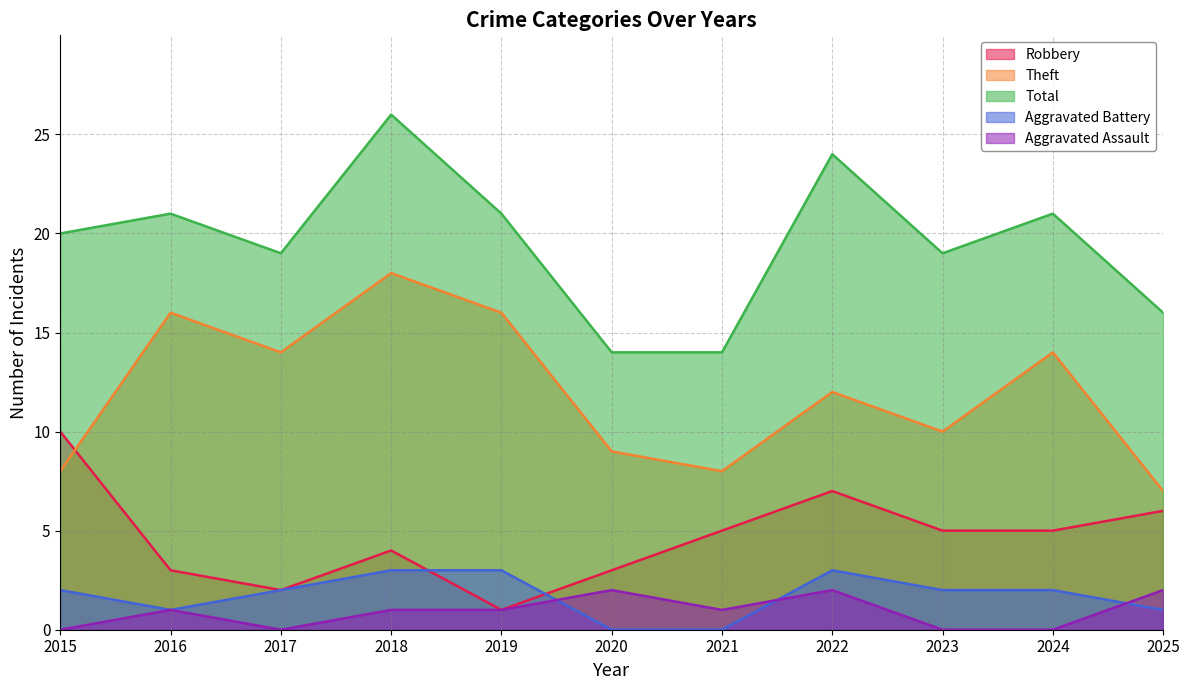

At which category is the sum across all series the highest?

2018